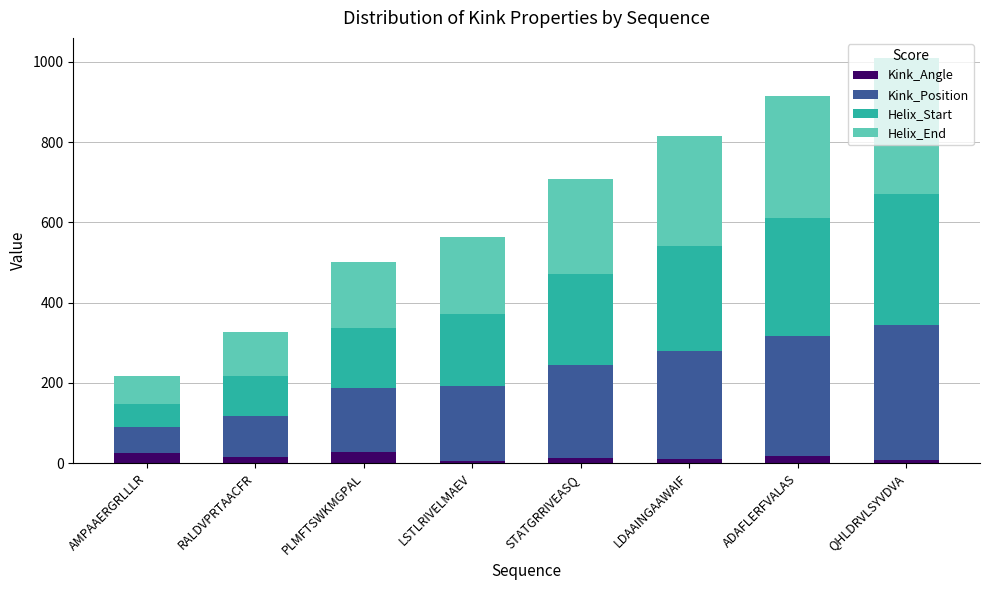

What is the maximum value for Kink_Angle?

28.0